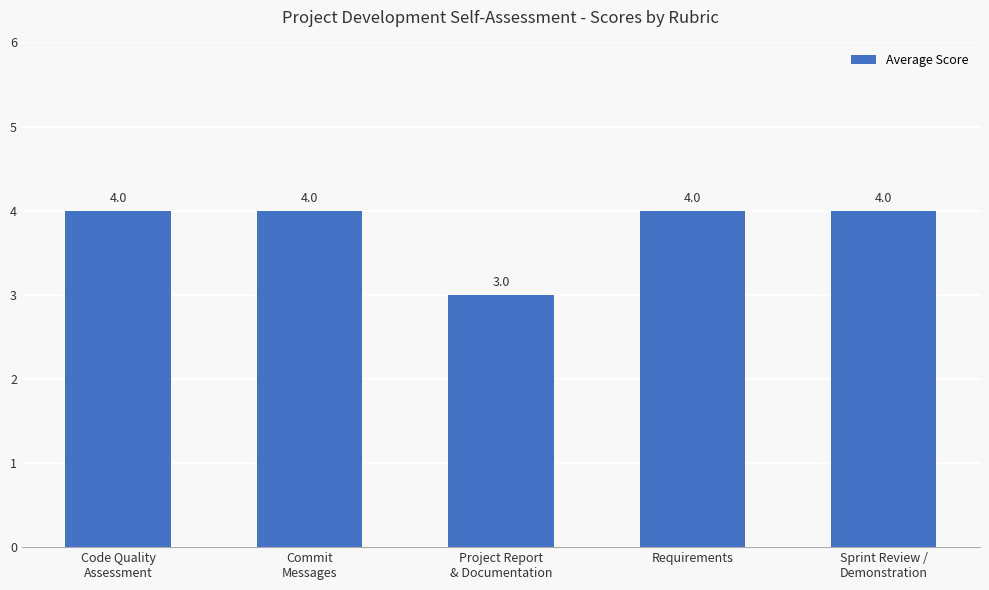

What position from the left is Commit
Messages?

2